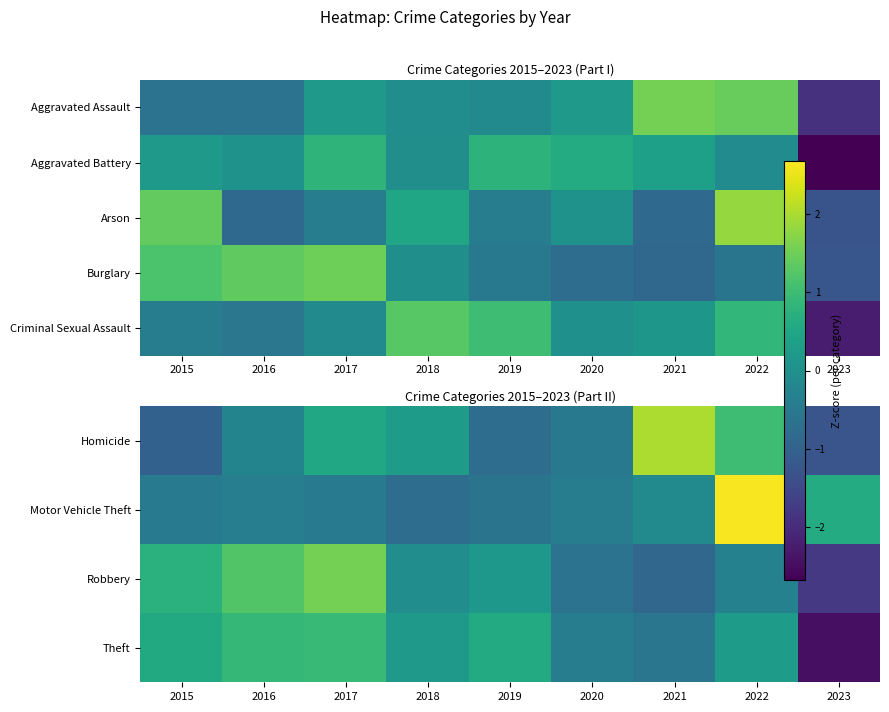

Which category has the highest value in the Theft series?

2017